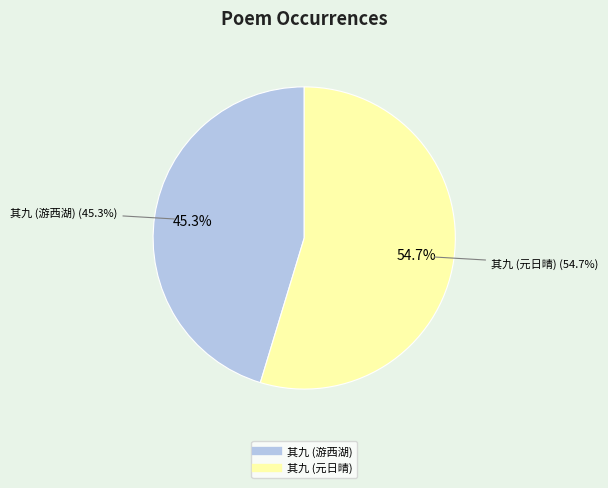

What is the ratio of the value at 同周湛二上人游西湖之北山天竺晚归得十绝 其九 to the value at 癸卯元日晴继复雪亦不废出谷日复晴归乡涂宿上元观灯野庙随所赋得十绝 其九?

0.8